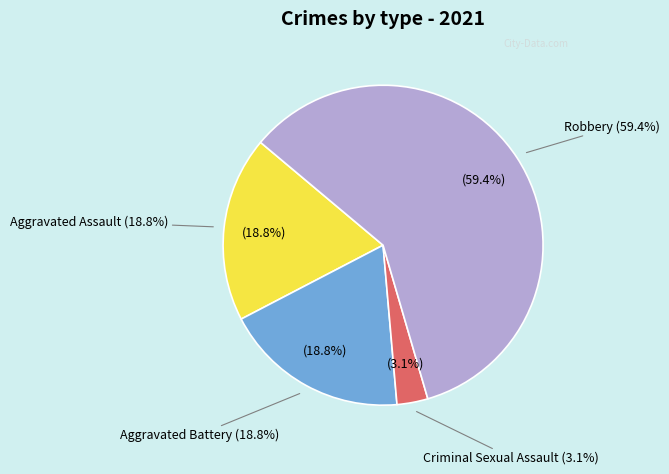

Is it true that Aggravated Assault is 7% of the pie?

False